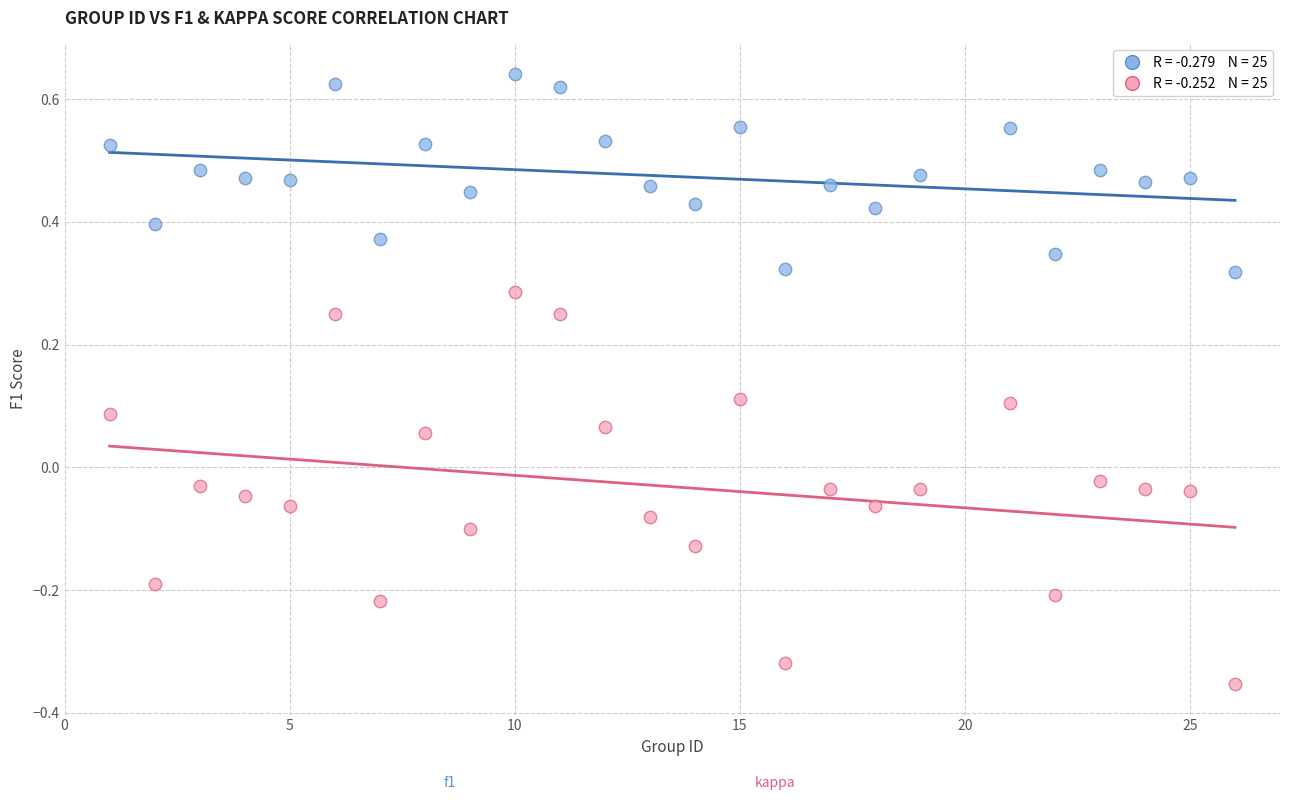

Across all data points, what is the range of Y values (max minus min)?

1.0